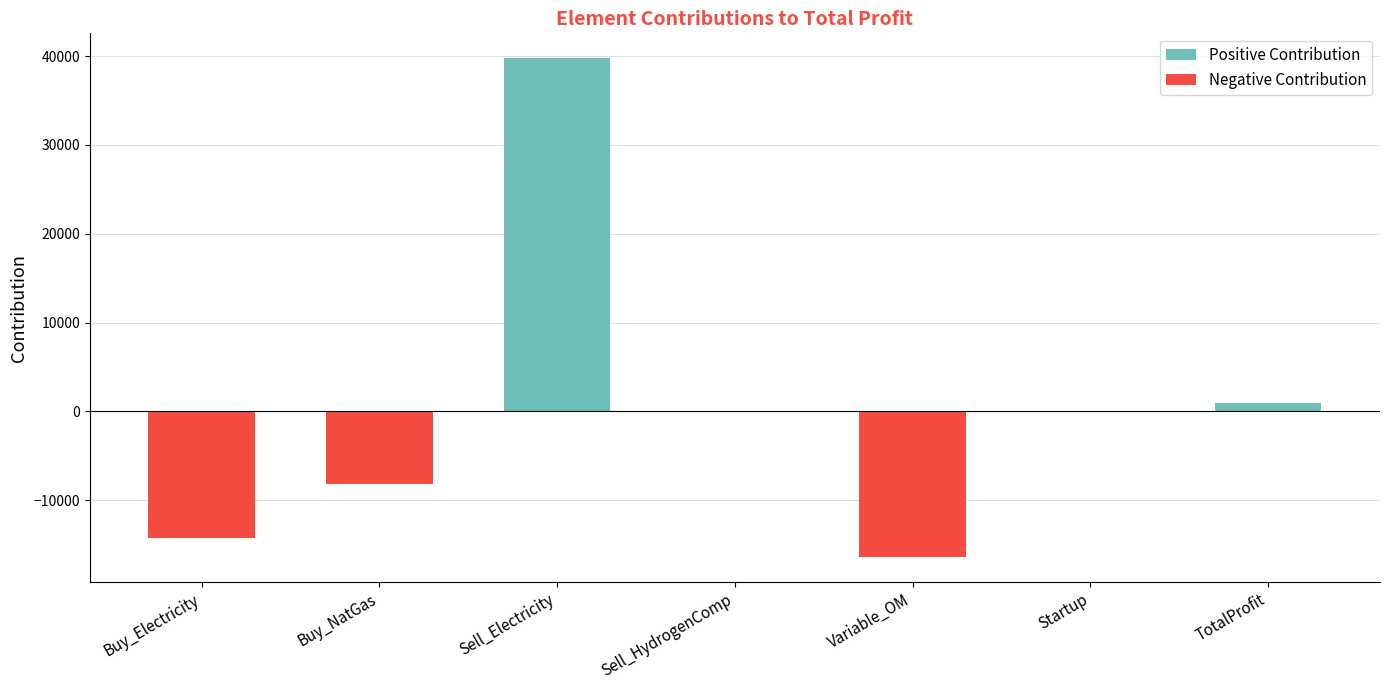

Reading right to left, transcribe all the data shown in this chart.

Positive Contribution: TotalProfit=910.1	Startup=0.0	Variable_OM=0.0	Sell_HydrogenComp=0.0	Sell_Electricity=39750.0	Buy_NatGas=0.0	Buy_Electricity=0.0
Negative Contribution: TotalProfit=0.0	Startup=0.0	Variable_OM=-16388.5	Sell_HydrogenComp=0.0	Sell_Electricity=0.0	Buy_NatGas=-8222.8	Buy_Electricity=-14228.6